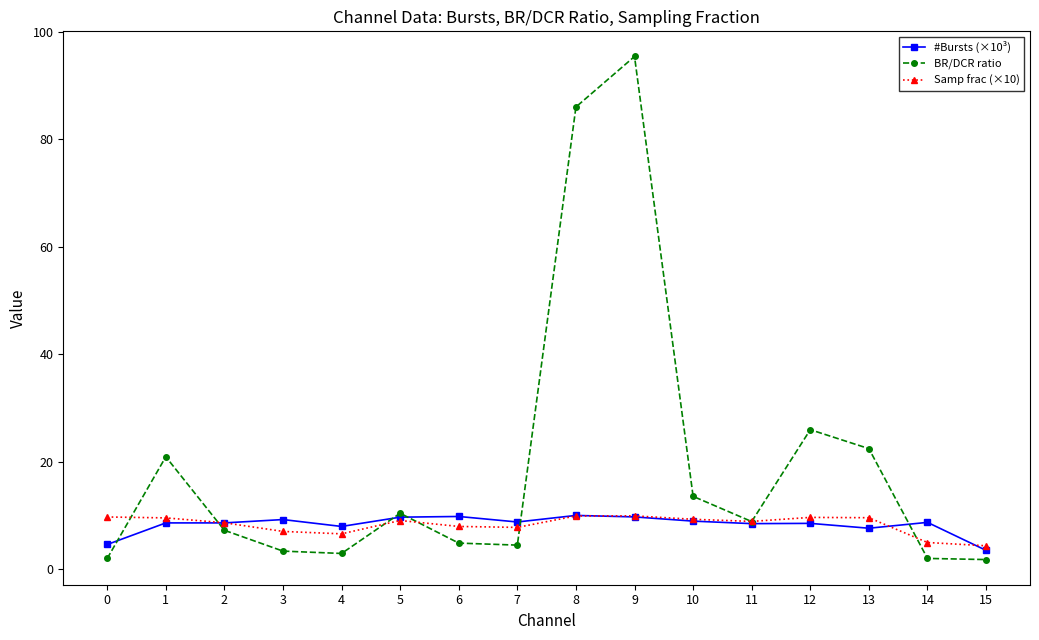

How many intersections are there between #Bursts (×10³) and BR/DCR ratio?

6